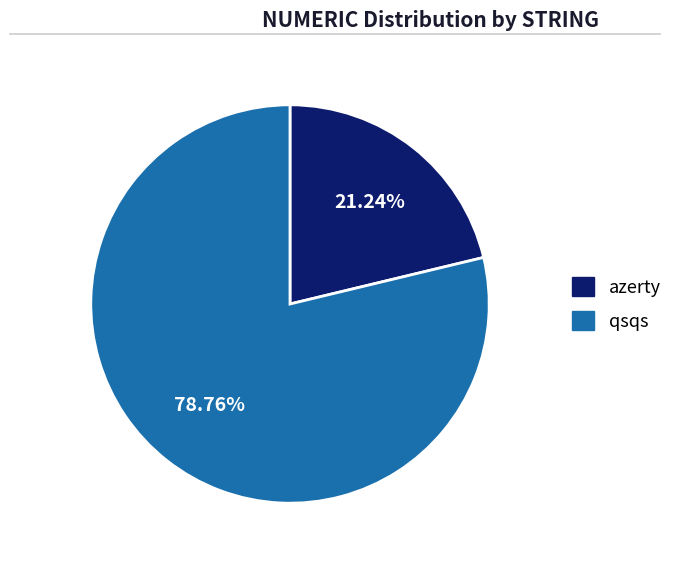

How many slices are in this pie chart?

2